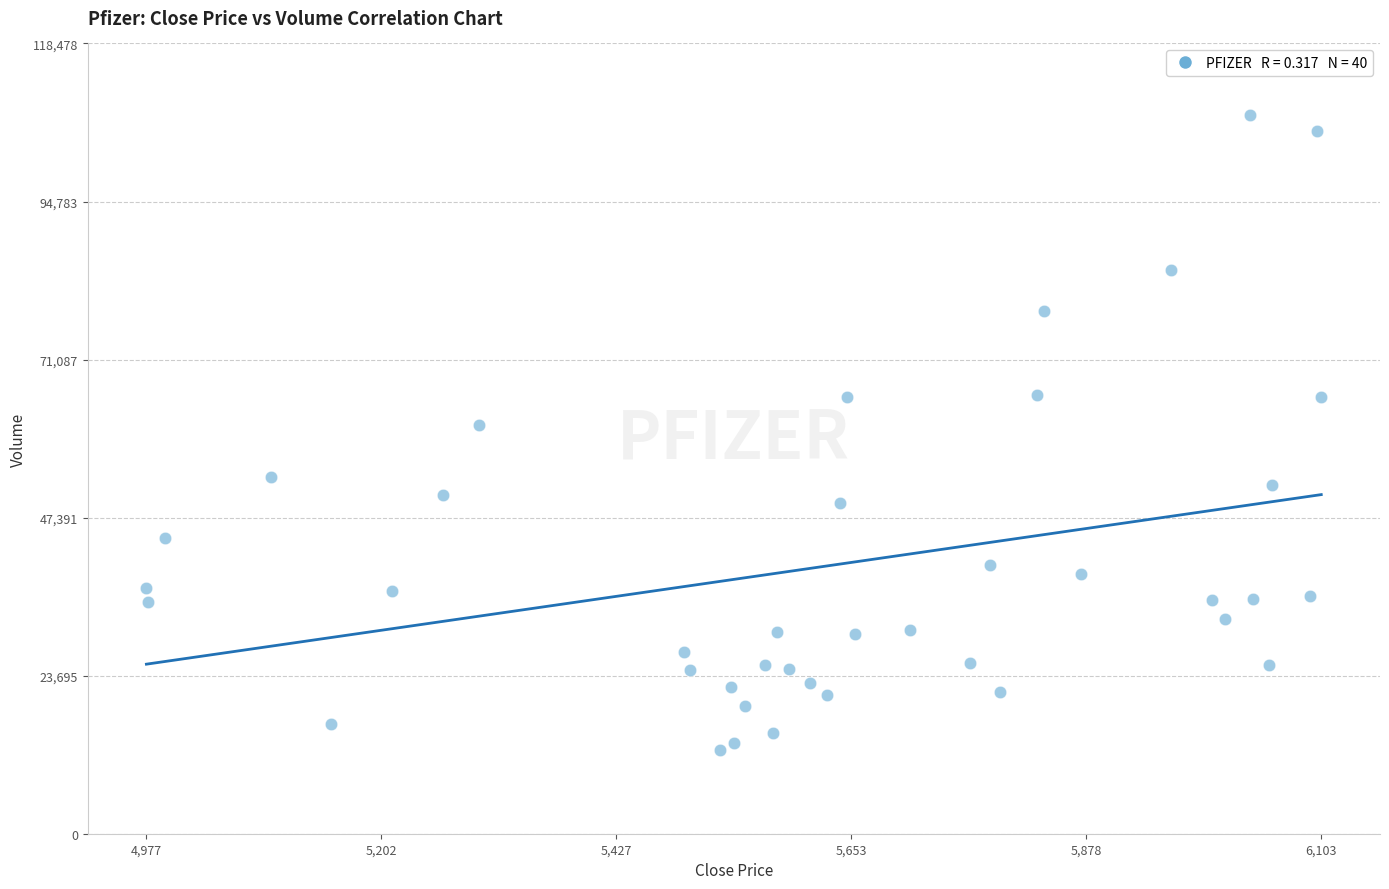

What is the range of Y values (max minus min)?

95088